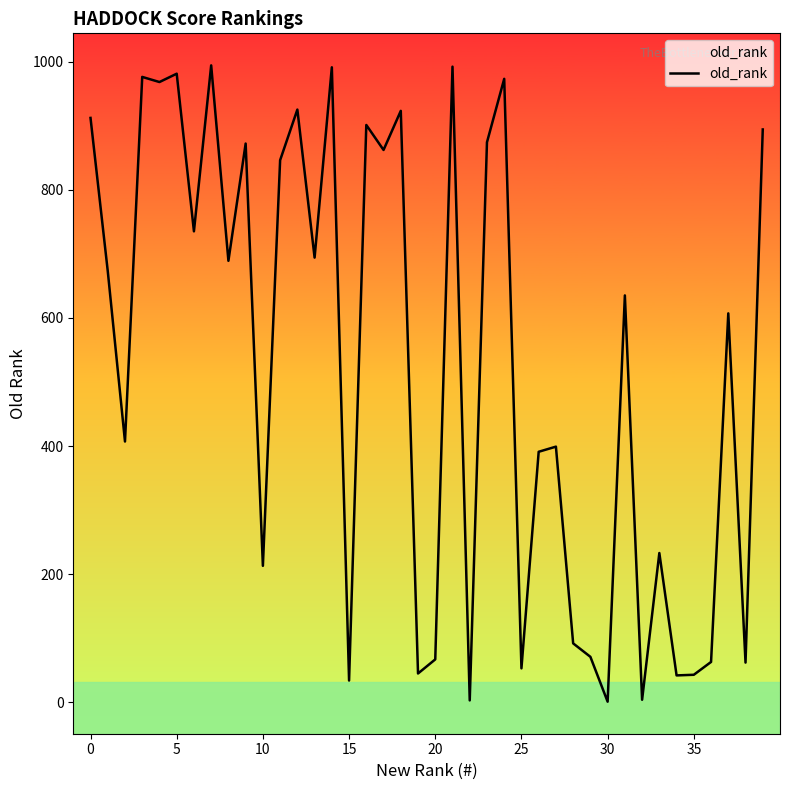

What is the maximum value shown in the chart?

994